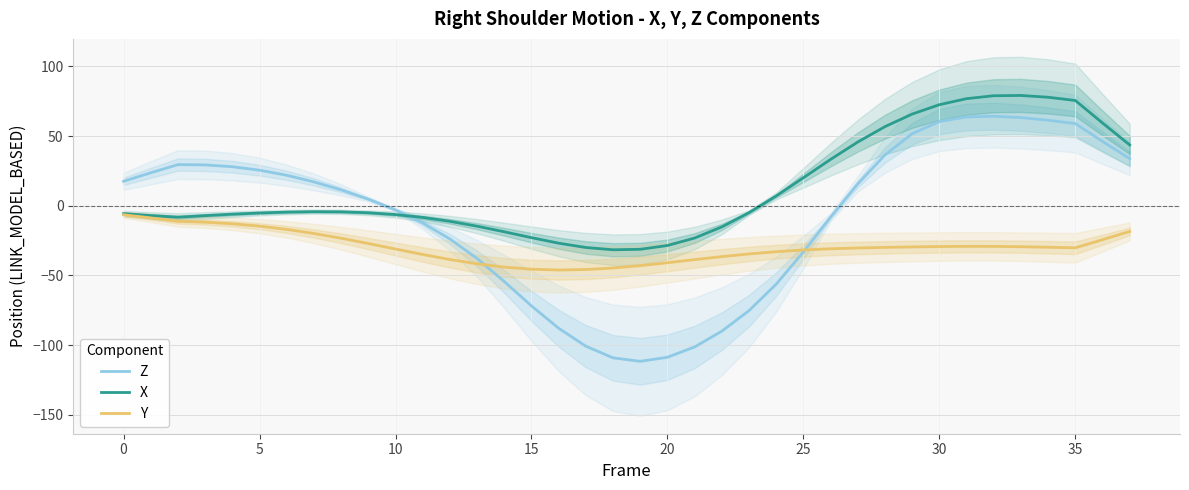

The Z series shows 85.2 at 35. True or false?

False